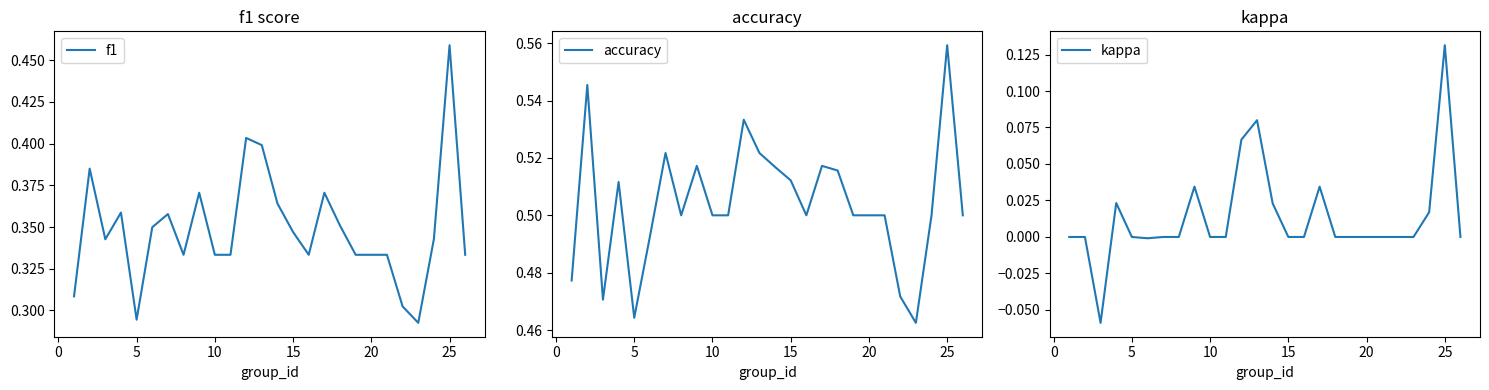

At which label does f1 reach its peak?

25